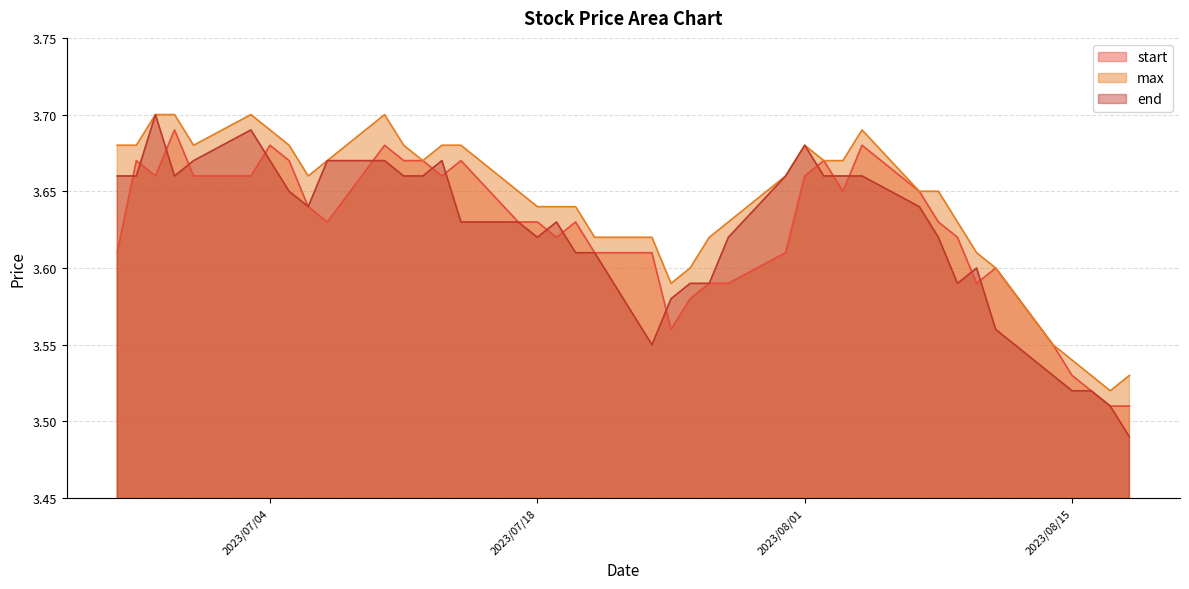

Reading left to right, what are all the values shown in this chart?

start: 2023/06/26=3.6	2023/06/27=3.7	2023/06/28=3.7	2023/06/29=3.7	2023/06/30=3.7	2023/07/03=3.7	2023/07/04=3.7	2023/07/05=3.7	2023/07/06=3.6	2023/07/07=3.6	2023/07/10=3.7	2023/07/11=3.7	2023/07/12=3.7	2023/07/13=3.7	2023/07/14=3.7	2023/07/17=3.6	2023/07/18=3.6	2023/07/19=3.6	2023/07/20=3.6	2023/07/21=3.6	2023/07/24=3.6	2023/07/25=3.6	2023/07/26=3.6	2023/07/27=3.6	2023/07/28=3.6	2023/07/31=3.6	2023/08/01=3.7	2023/08/02=3.7	2023/08/03=3.6	2023/08/04=3.7	2023/08/07=3.6	2023/08/08=3.6	2023/08/09=3.6	2023/08/10=3.6	2023/08/11=3.6	2023/08/14=3.5	2023/08/15=3.5	2023/08/16=3.5	2023/08/17=3.5	2023/08/18=3.5
max: 2023/06/26=3.7	2023/06/27=3.7	2023/06/28=3.7	2023/06/29=3.7	2023/06/30=3.7	2023/07/03=3.7	2023/07/04=3.7	2023/07/05=3.7	2023/07/06=3.7	2023/07/07=3.7	2023/07/10=3.7	2023/07/11=3.7	2023/07/12=3.7	2023/07/13=3.7	2023/07/14=3.7	2023/07/17=3.6	2023/07/18=3.6	2023/07/19=3.6	2023/07/20=3.6	2023/07/21=3.6	2023/07/24=3.6	2023/07/25=3.6	2023/07/26=3.6	2023/07/27=3.6	2023/07/28=3.6	2023/07/31=3.7	2023/08/01=3.7	2023/08/02=3.7	2023/08/03=3.7	2023/08/04=3.7	2023/08/07=3.6	2023/08/08=3.6	2023/08/09=3.6	2023/08/10=3.6	2023/08/11=3.6	2023/08/14=3.5	2023/08/15=3.5	2023/08/16=3.5	2023/08/17=3.5	2023/08/18=3.5
end: 2023/06/26=3.7	2023/06/27=3.7	2023/06/28=3.7	2023/06/29=3.7	2023/06/30=3.7	2023/07/03=3.7	2023/07/04=3.7	2023/07/05=3.6	2023/07/06=3.6	2023/07/07=3.7	2023/07/10=3.7	2023/07/11=3.7	2023/07/12=3.7	2023/07/13=3.7	2023/07/14=3.6	2023/07/17=3.6	2023/07/18=3.6	2023/07/19=3.6	2023/07/20=3.6	2023/07/21=3.6	2023/07/24=3.5	2023/07/25=3.6	2023/07/26=3.6	2023/07/27=3.6	2023/07/28=3.6	2023/07/31=3.7	2023/08/01=3.7	2023/08/02=3.7	2023/08/03=3.7	2023/08/04=3.7	2023/08/07=3.6	2023/08/08=3.6	2023/08/09=3.6	2023/08/10=3.6	2023/08/11=3.6	2023/08/14=3.5	2023/08/15=3.5	2023/08/16=3.5	2023/08/17=3.5	2023/08/18=3.5